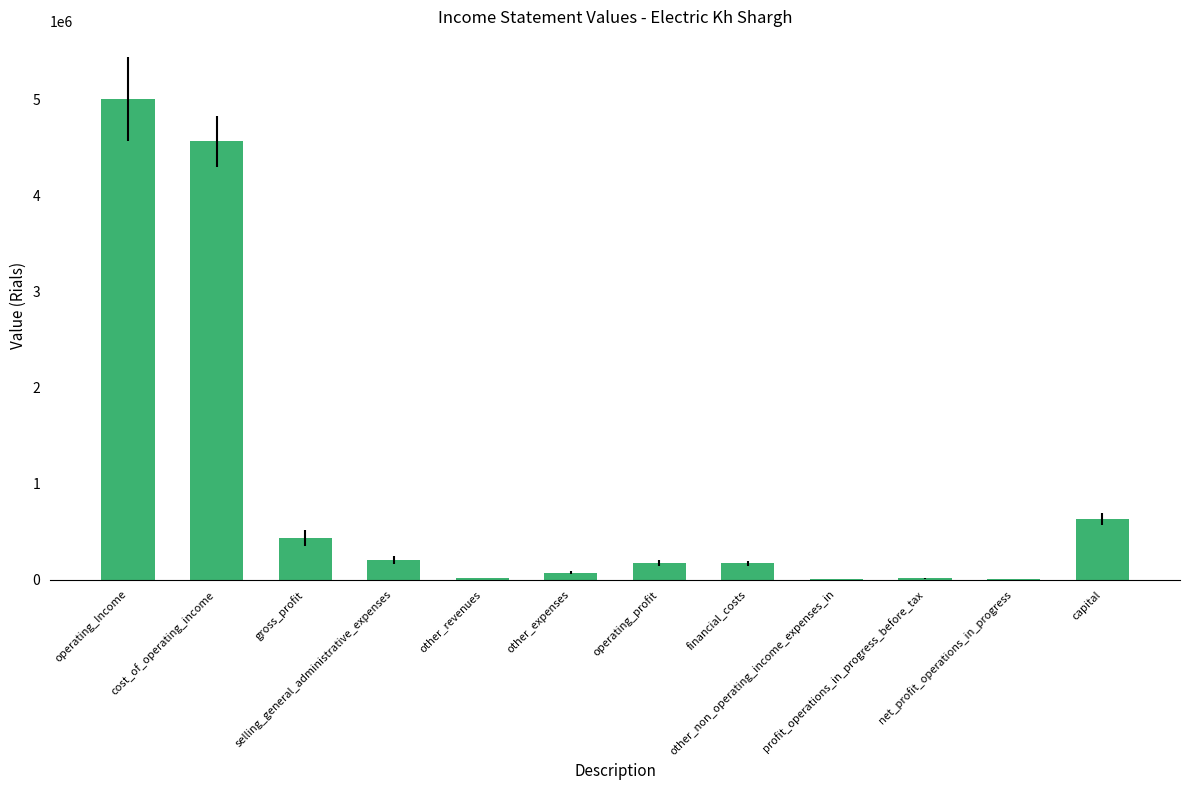

True or false: the data shows 202767 at selling_general_administrative_expenses.

True